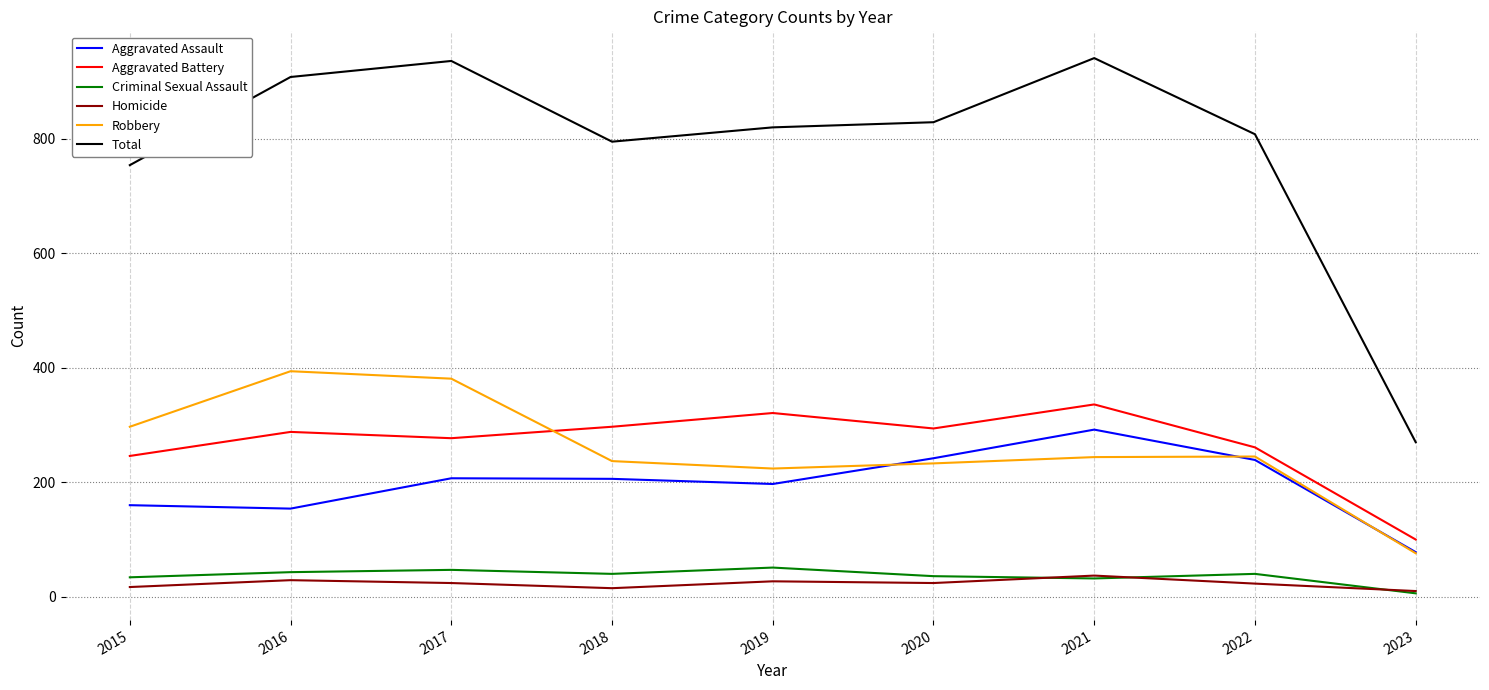

How many lines are shown in the chart?

6